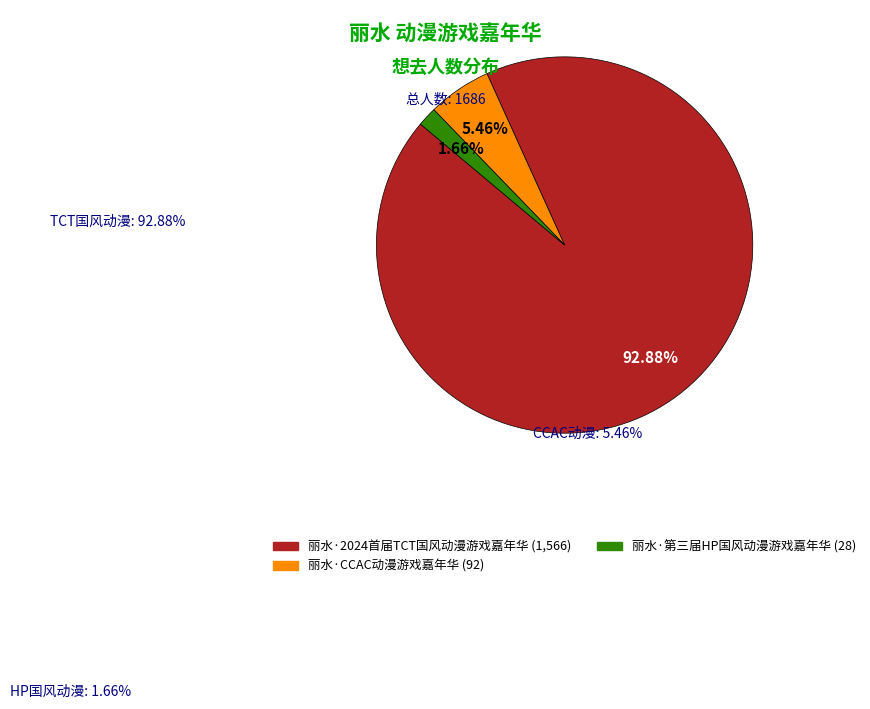

Count the number of slices in the pie.

3